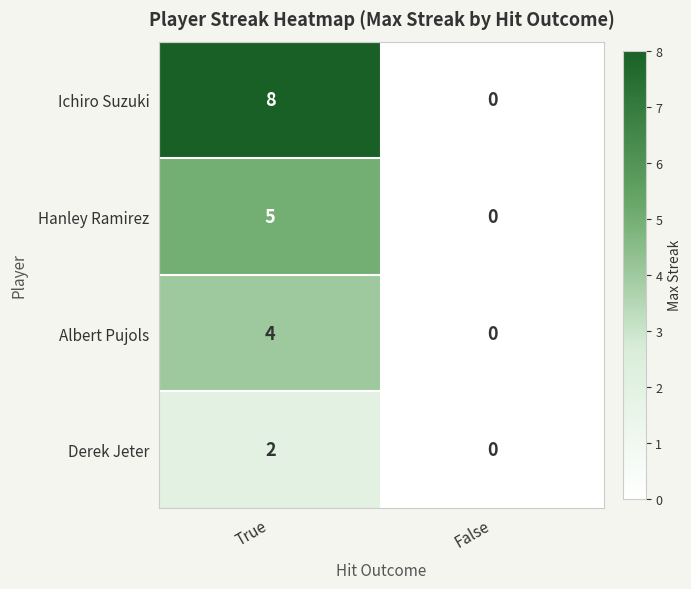

Reading left to right, transcribe all the data shown in this chart.

Ichiro Suzuki: True=8	False=0
Hanley Ramirez: True=5	False=0
Albert Pujols: True=4	False=0
Derek Jeter: True=2	False=0